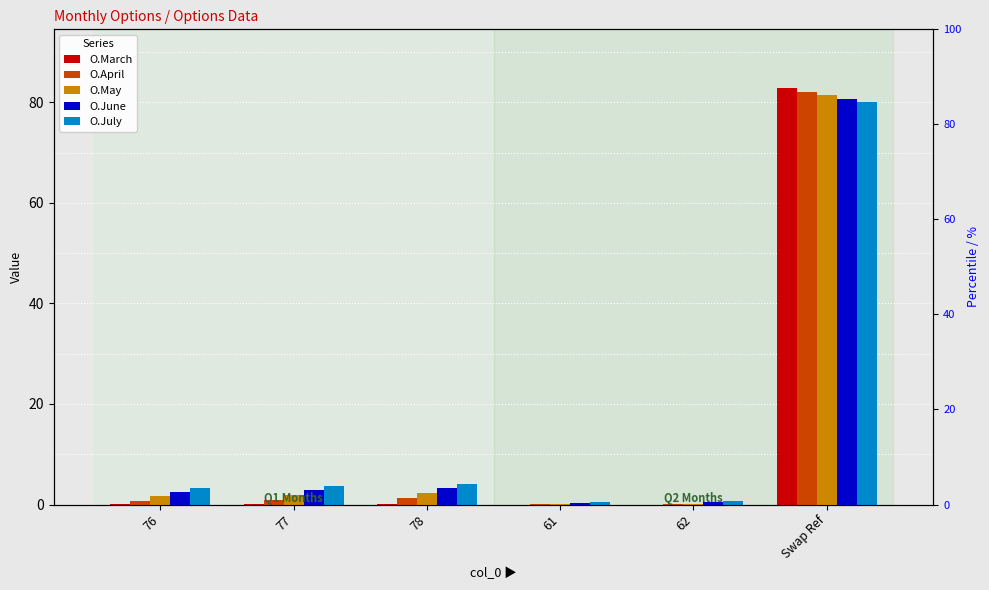

Which category has the highest value across all series?

Swap Ref